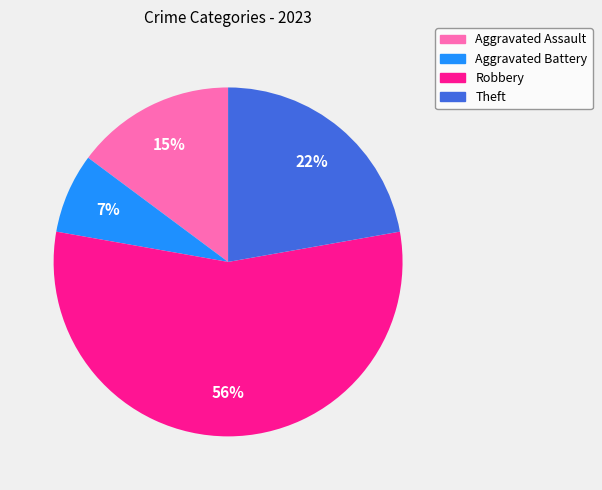

What is the ratio of the value at Aggravated Assault to the value at Robbery?

0.3